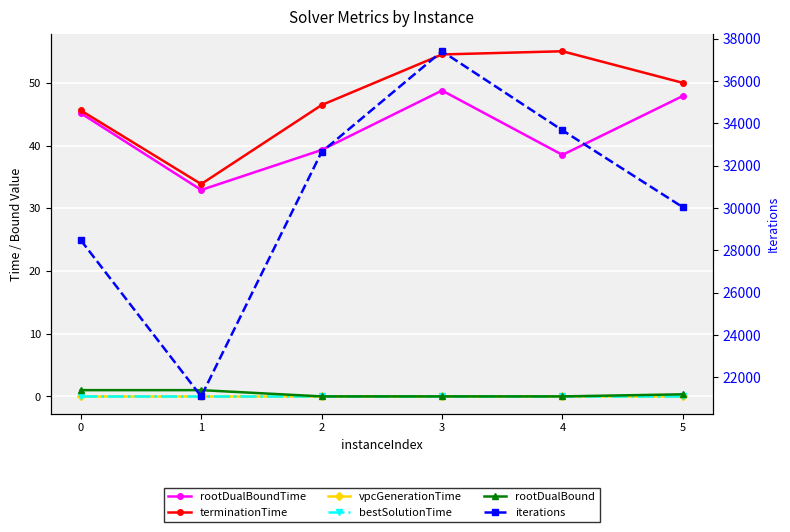

True or false: vpcGenerationTime has more than 2 points higher than both neighbors.

False